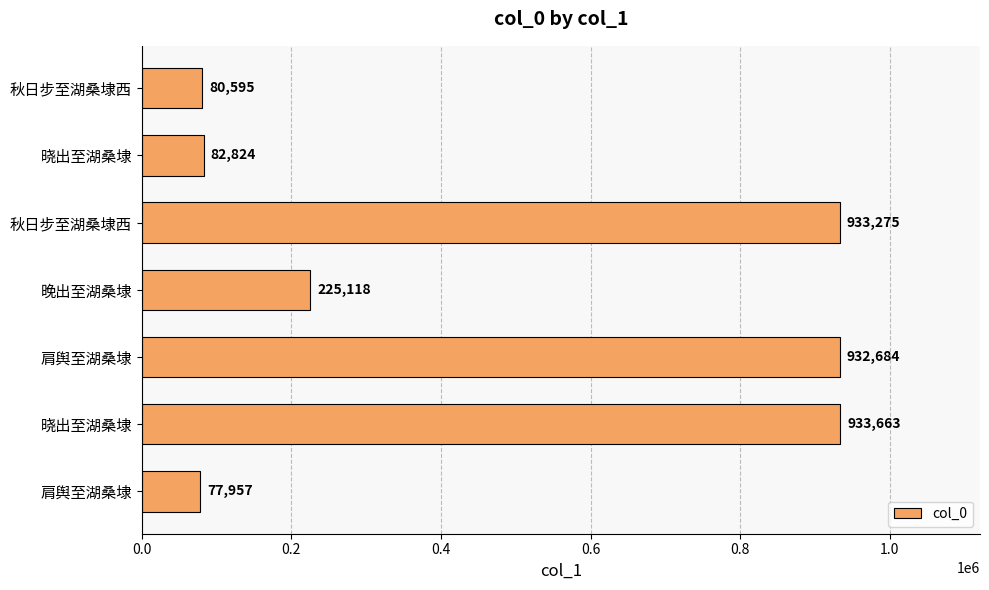

Count the number of data series in this chart.

1